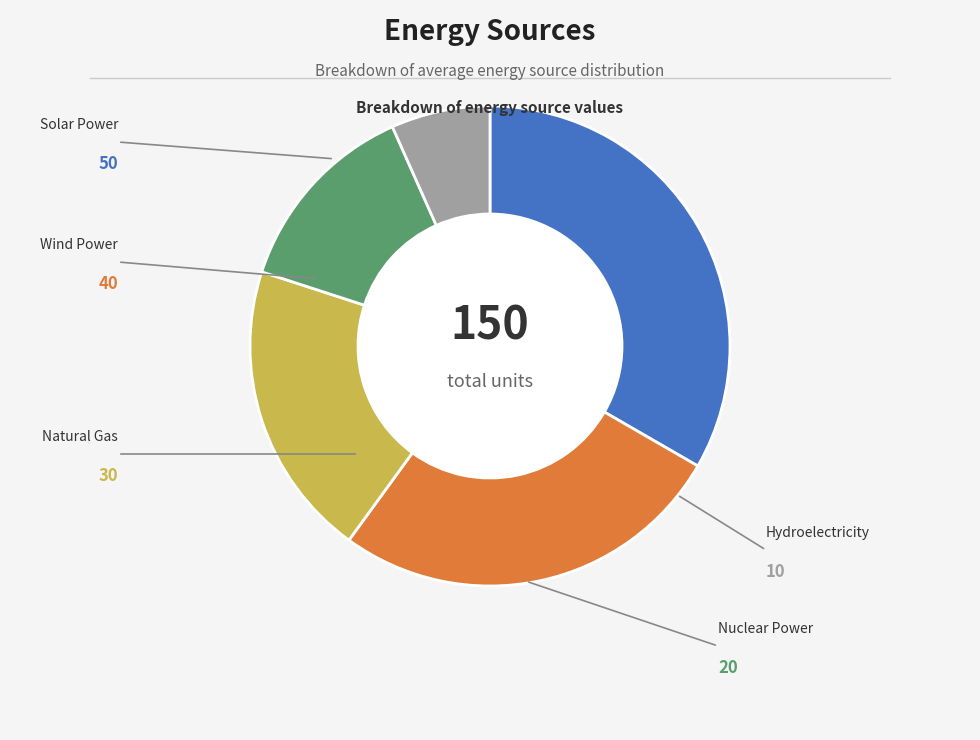

Does any single category account for the majority?

No